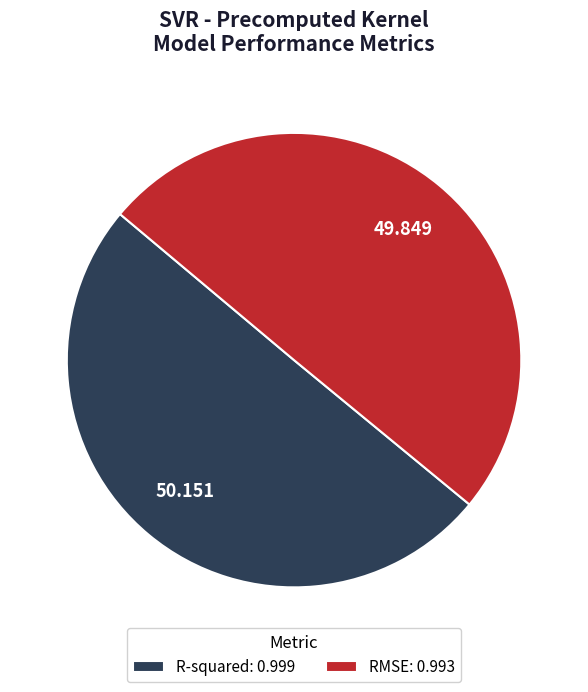

Is the sum of RMSE: 0.993 and R-squared: 0.999 greater than half?

Yes